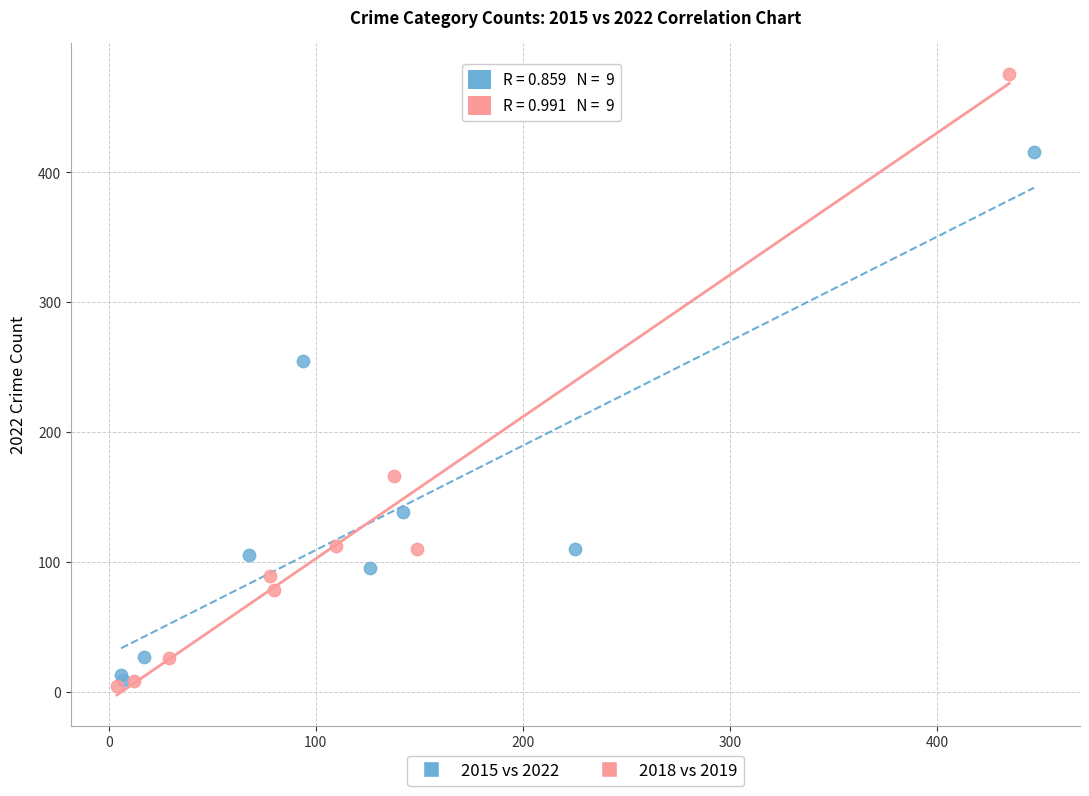

Which series reaches the maximum Y coordinate?

2018 vs 2019